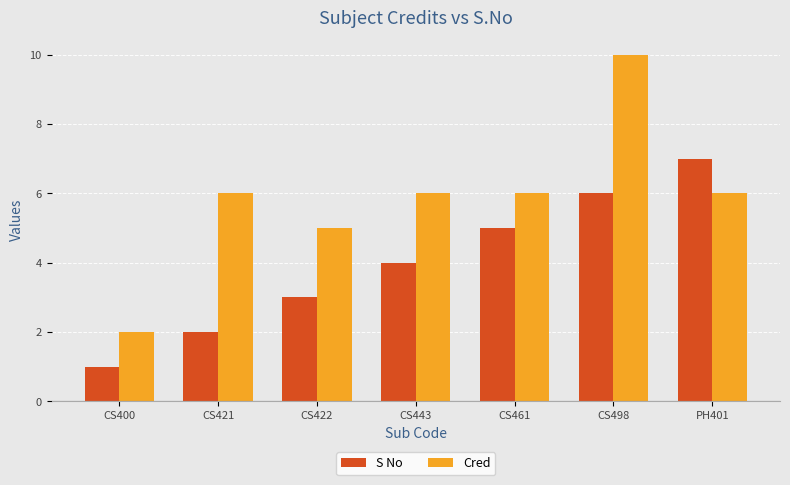

Is the value of S No at CS400 greater than the value of Cred at CS461?

No